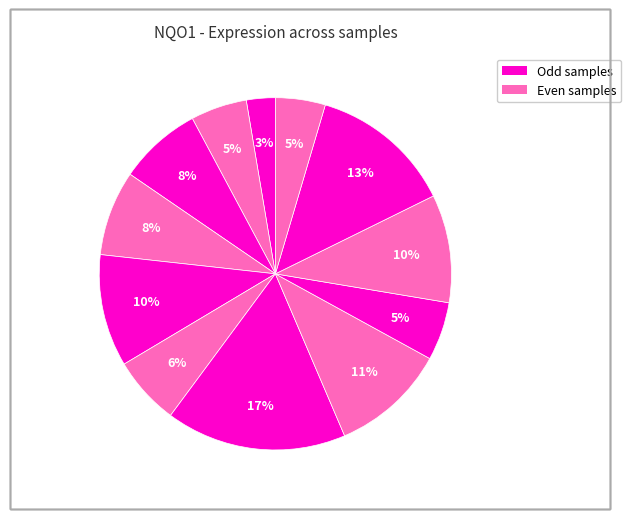

Rank the categories by value from lowest to highest.

100232, 273919, 103342, 237983, 179016, 113971, 123804, 258135, 146218, 224143, 263578, 186481